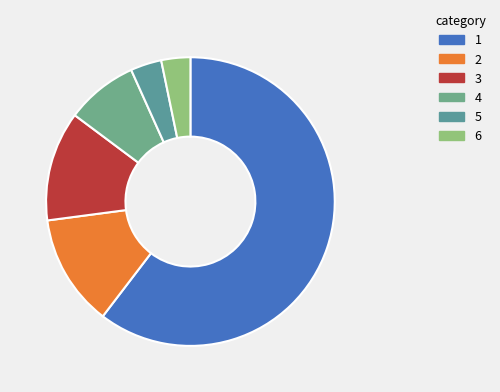

Is there any slice that represents more than half of the pie?

Yes